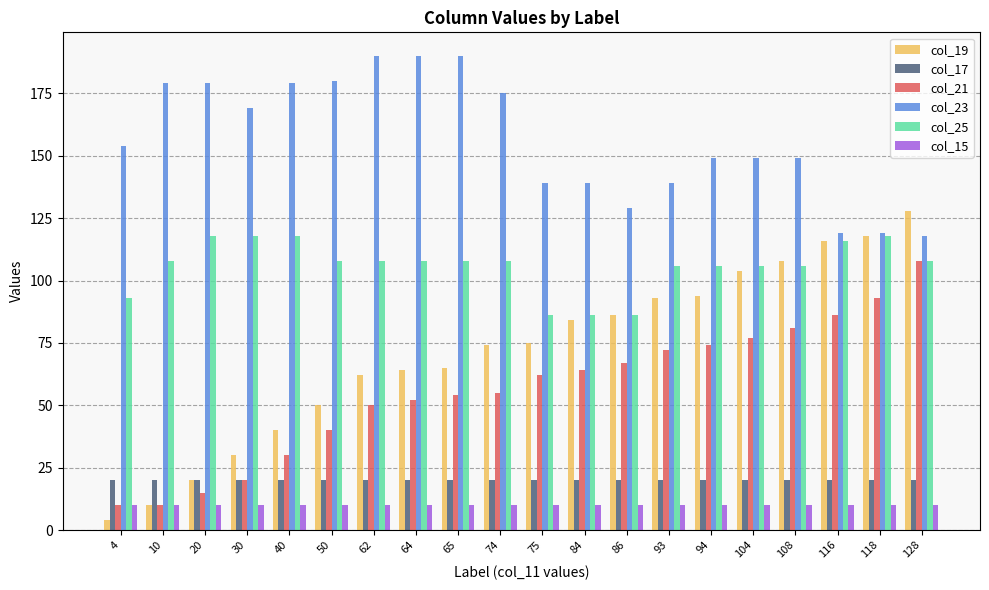

What is the difference between the highest and lowest values at 108?

139